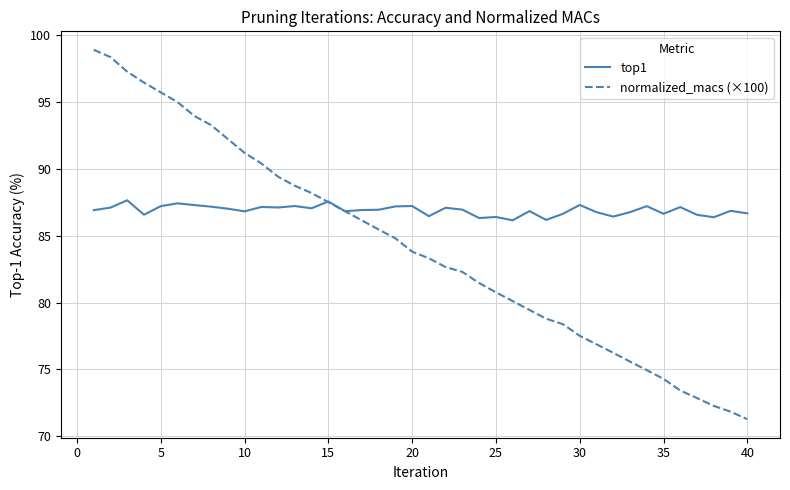

Which series has the largest range (max minus min)?

normalized_macs (×100)